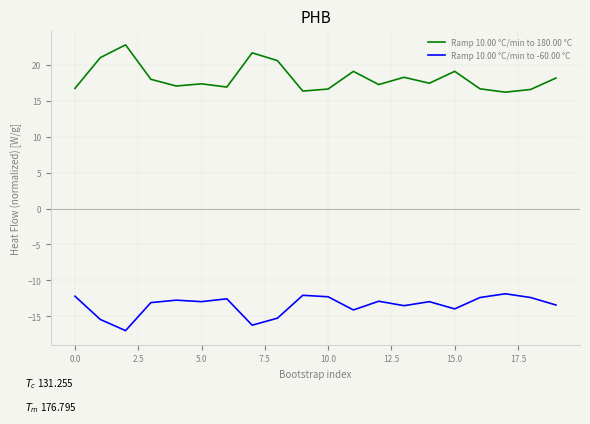

What is the minimum value shown in the chart?

-17.0